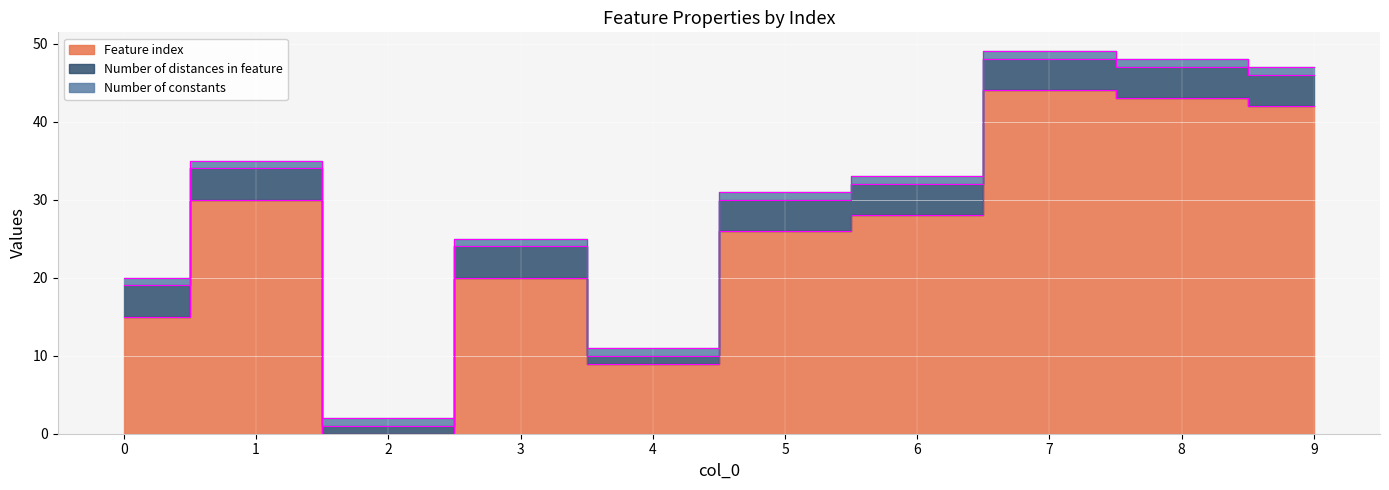

True or false: Feature index and Number of distances in feature intersect in this chart.

True